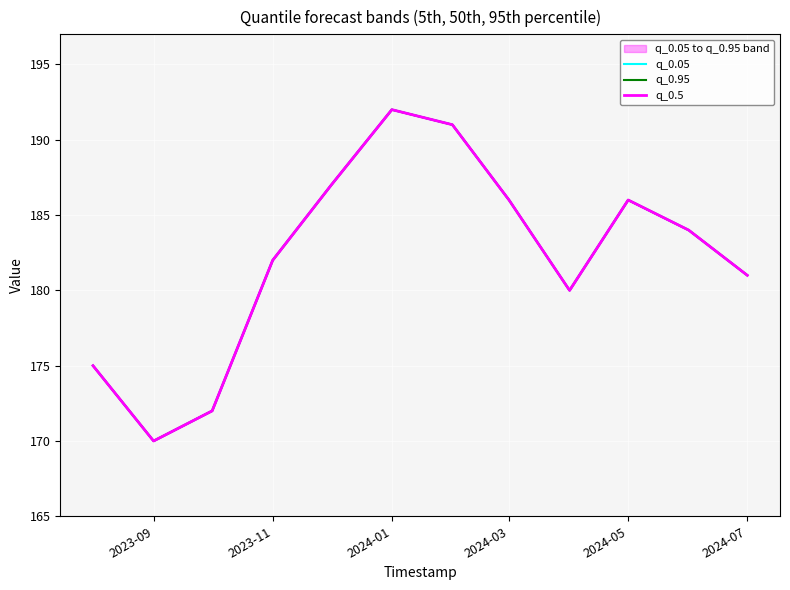

What is the sum of all q_0.5 values?

2186